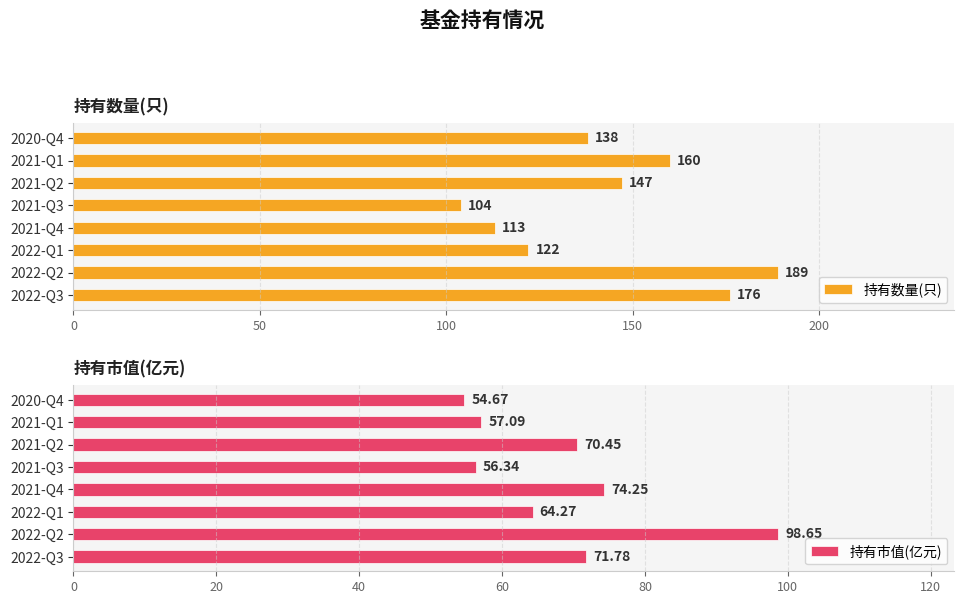

What are all the series names shown in the legend?

持有数量(只), 持有市值(亿元)